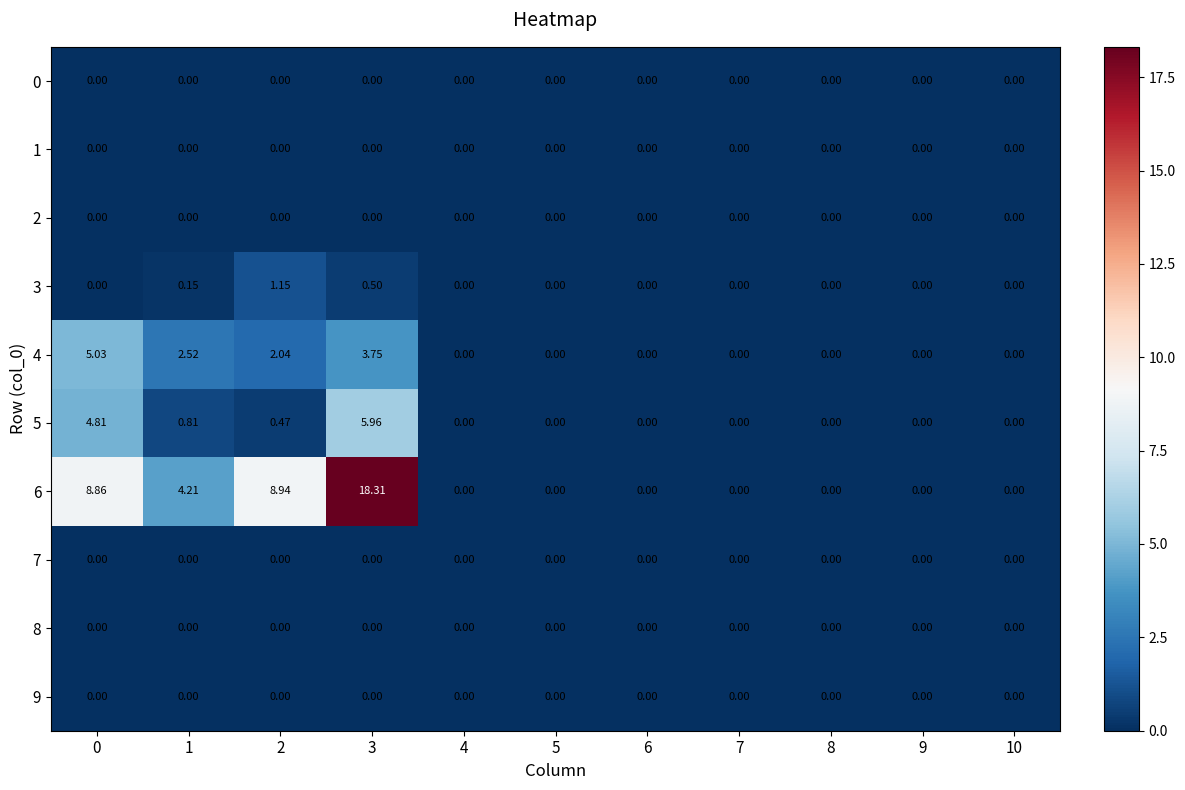

Is the value of 6 at 2 greater than the value of 3 at 4?

Yes